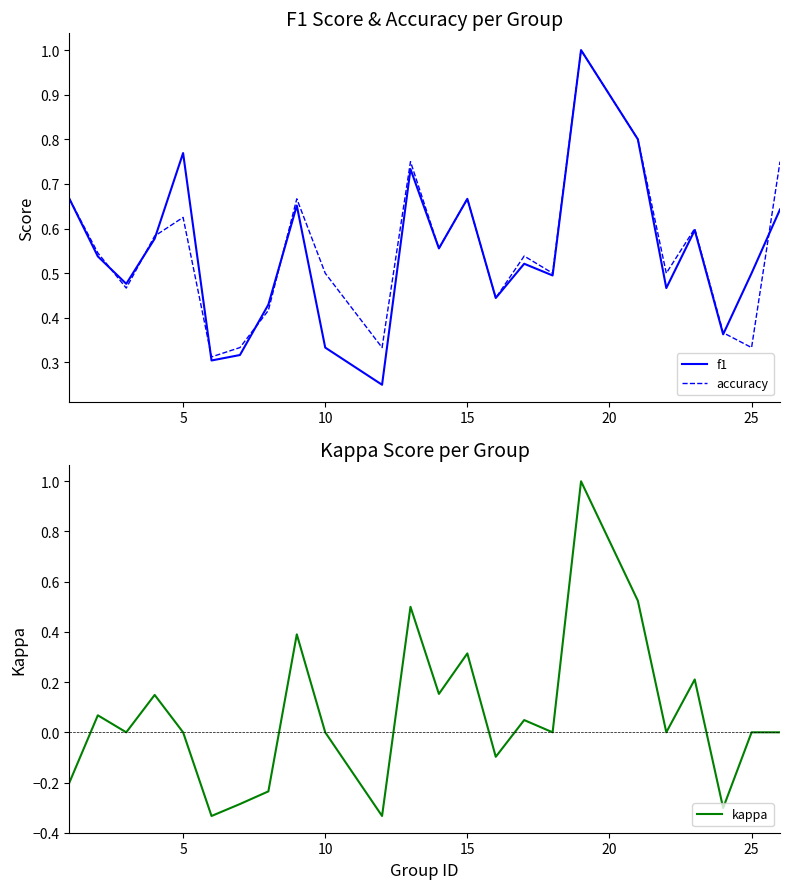

Is it true that accuracy equals 0.3 at 10?

False